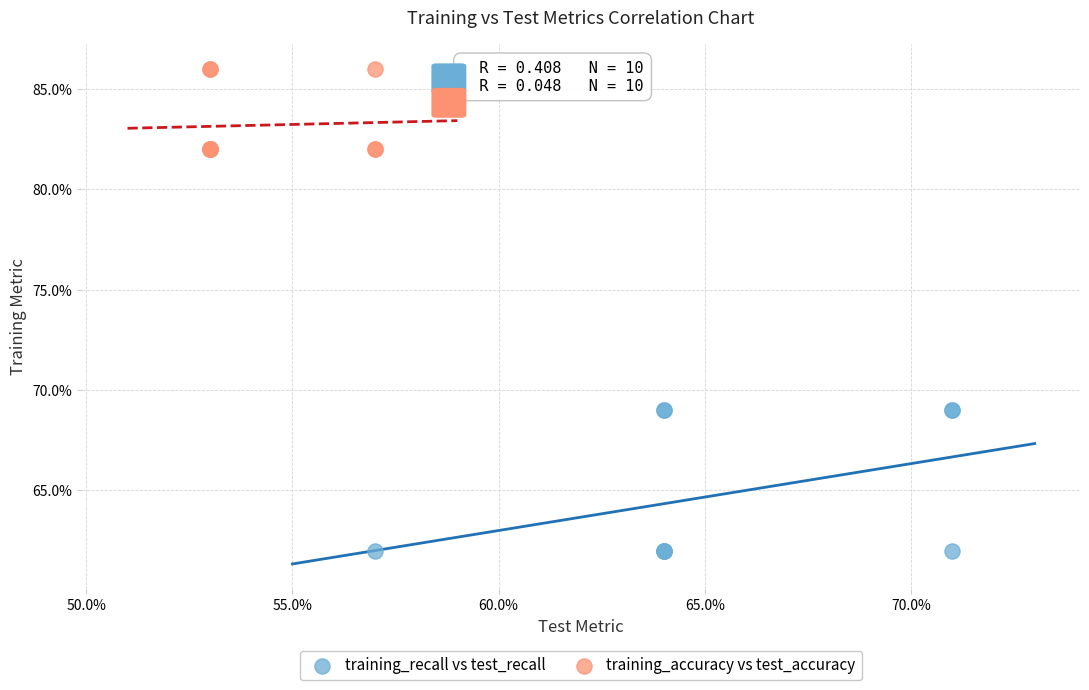

Which series reaches the maximum Y coordinate?

training_accuracy vs test_accuracy